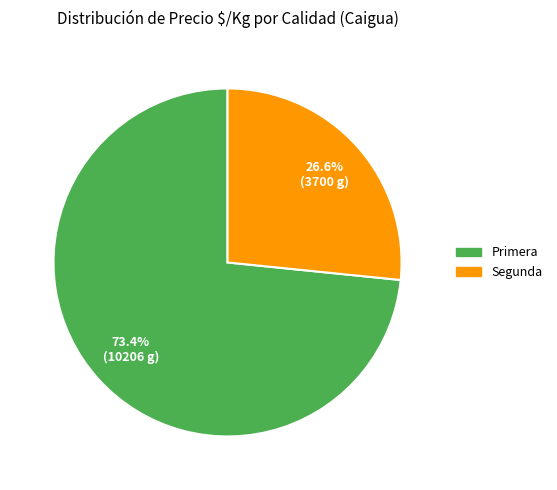

Combined, what portion of the pie is Primera and Segunda?

100.0%